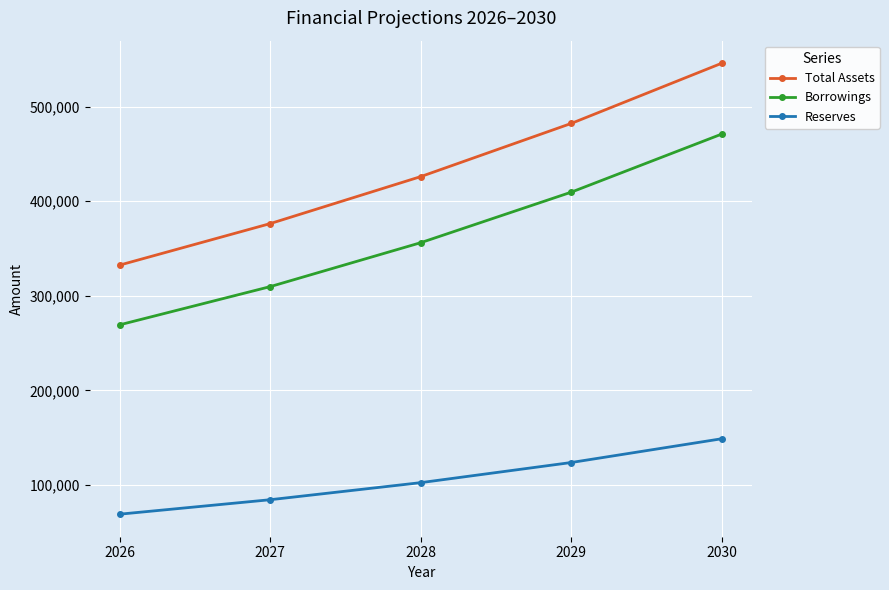

Does the chart have visible grid lines?

Yes